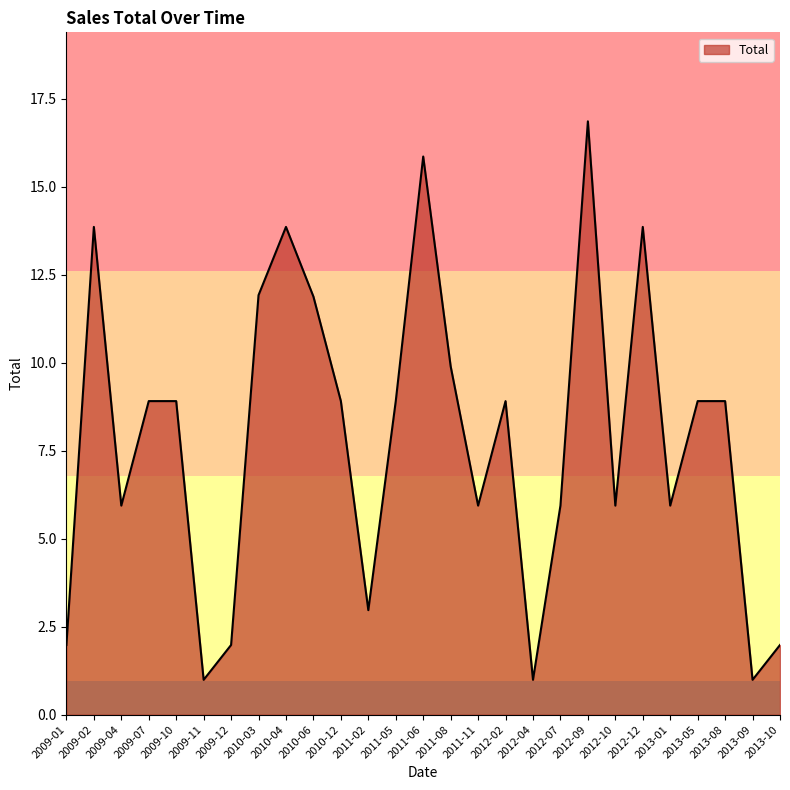

The value at 2012-04 is 1.0. True or false?

True